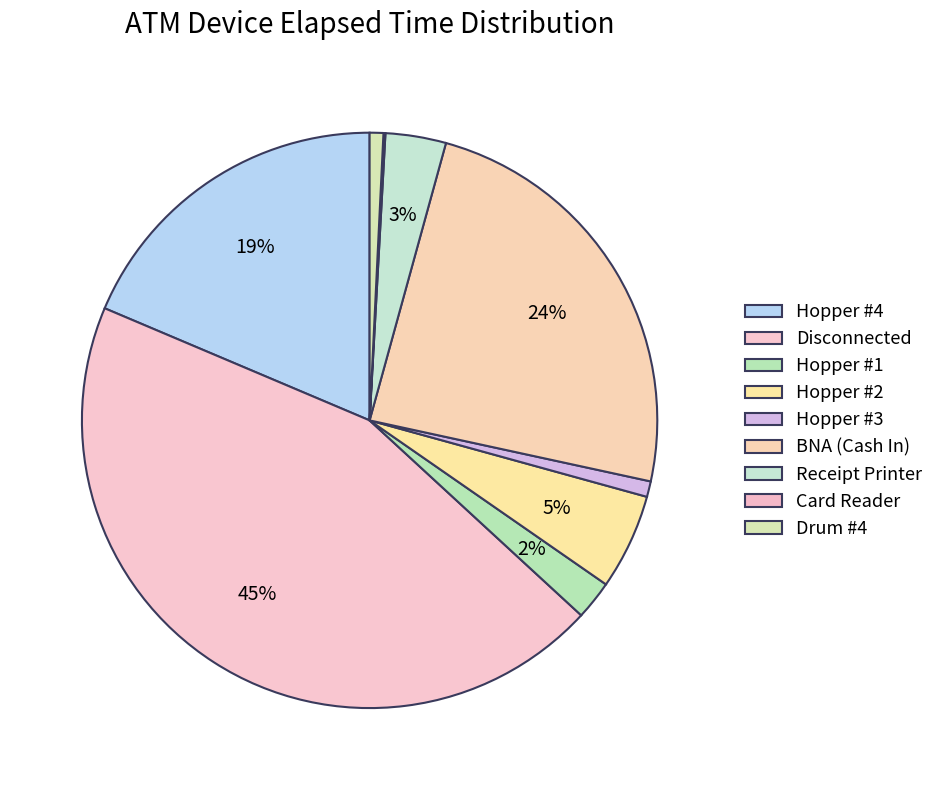

To the nearest percent, what is the average slice percentage?

11%